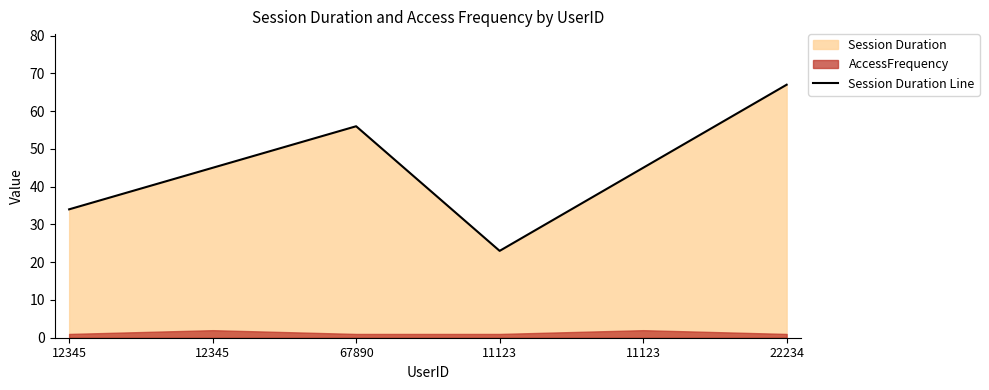

What is the label of the 4th point from the right?

67890